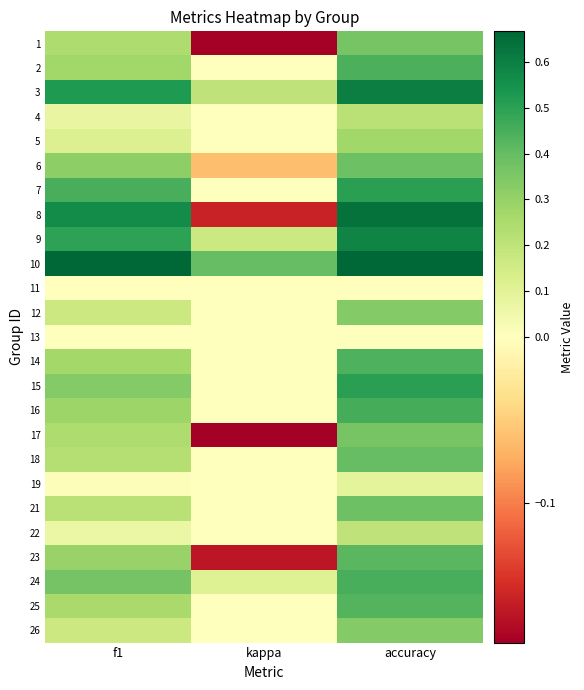

Which category has the lowest value across all series?

kappa